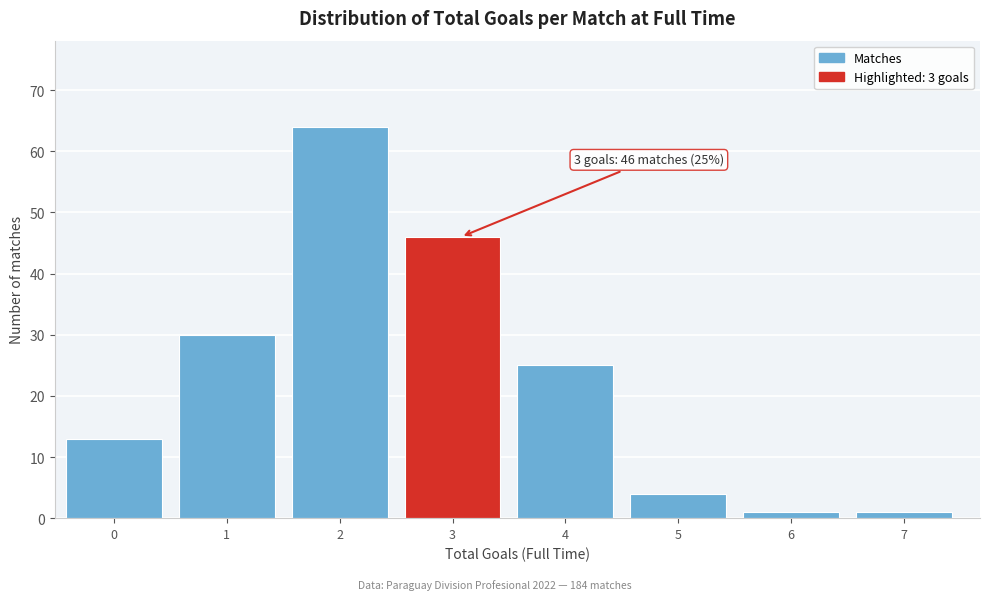

Reading left to right, extract all data points from this chart.

0=13	1=30	2=64	3=46	4=25	5=4	6=1	7=1